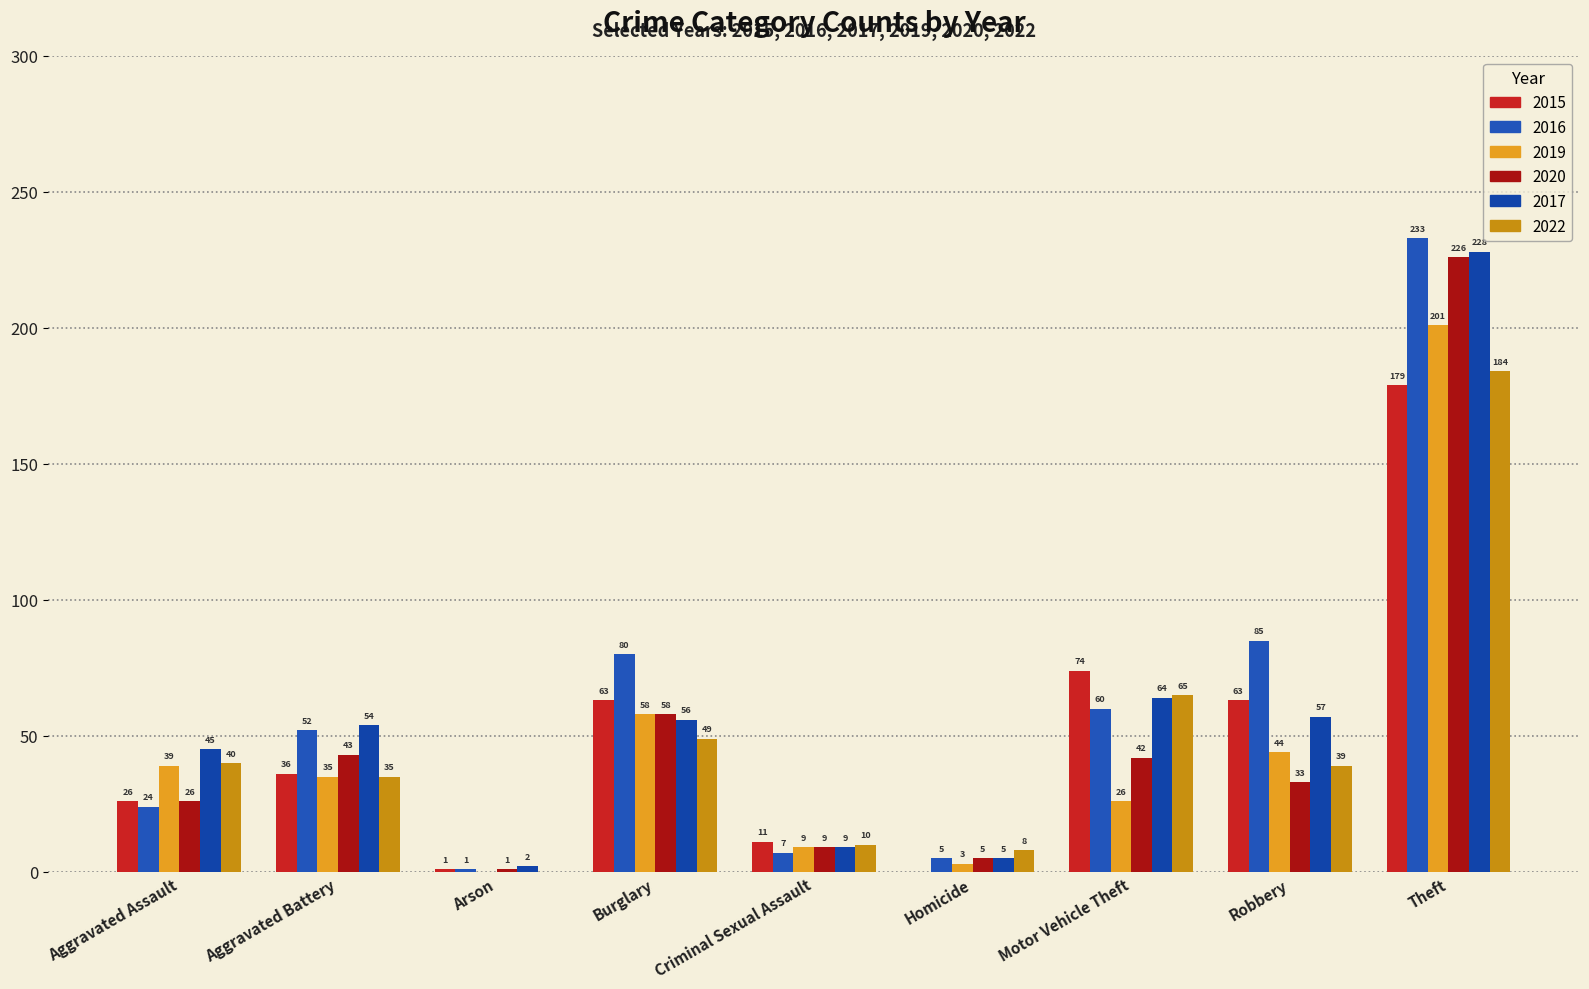

How many groups of bars are there?

9